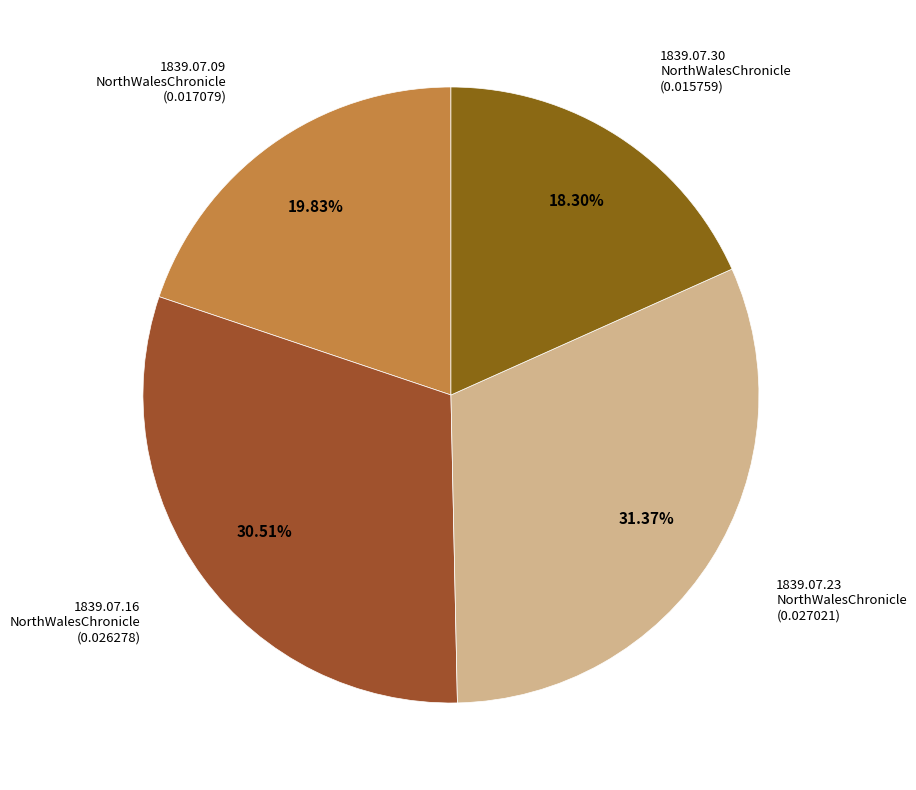

Rank the categories by value from lowest to highest.

1839.07.30_NorthWalesChronicle, 1839.07.09_NorthWalesChronicle, 1839.07.16_NorthWalesChronicle, 1839.07.23_NorthWalesChronicle